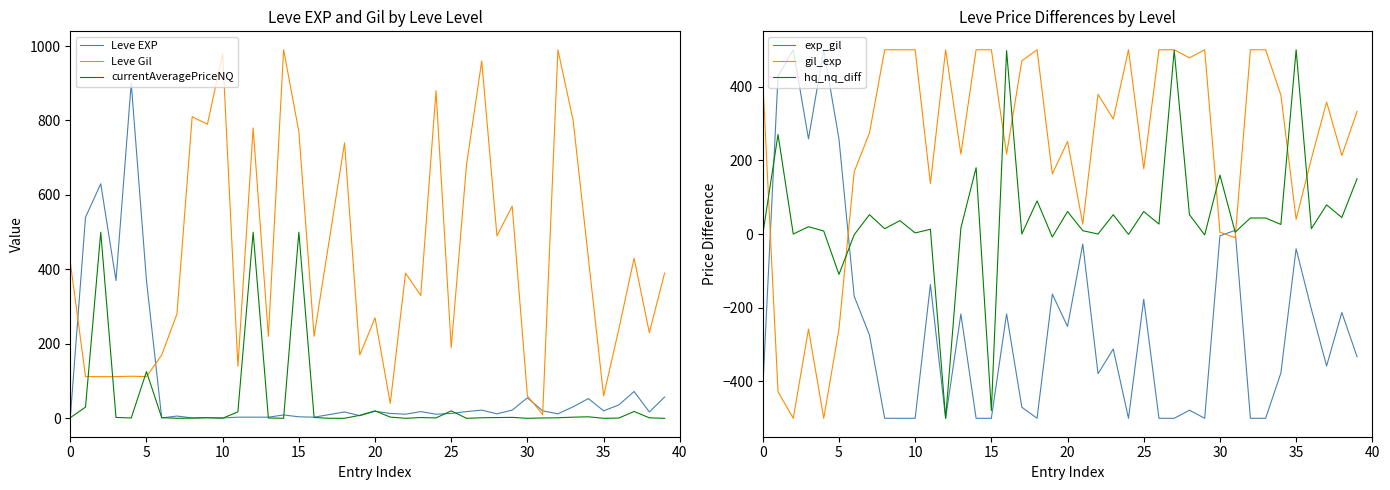

How many interior local peaks does the hq_nq_diff series have?

16